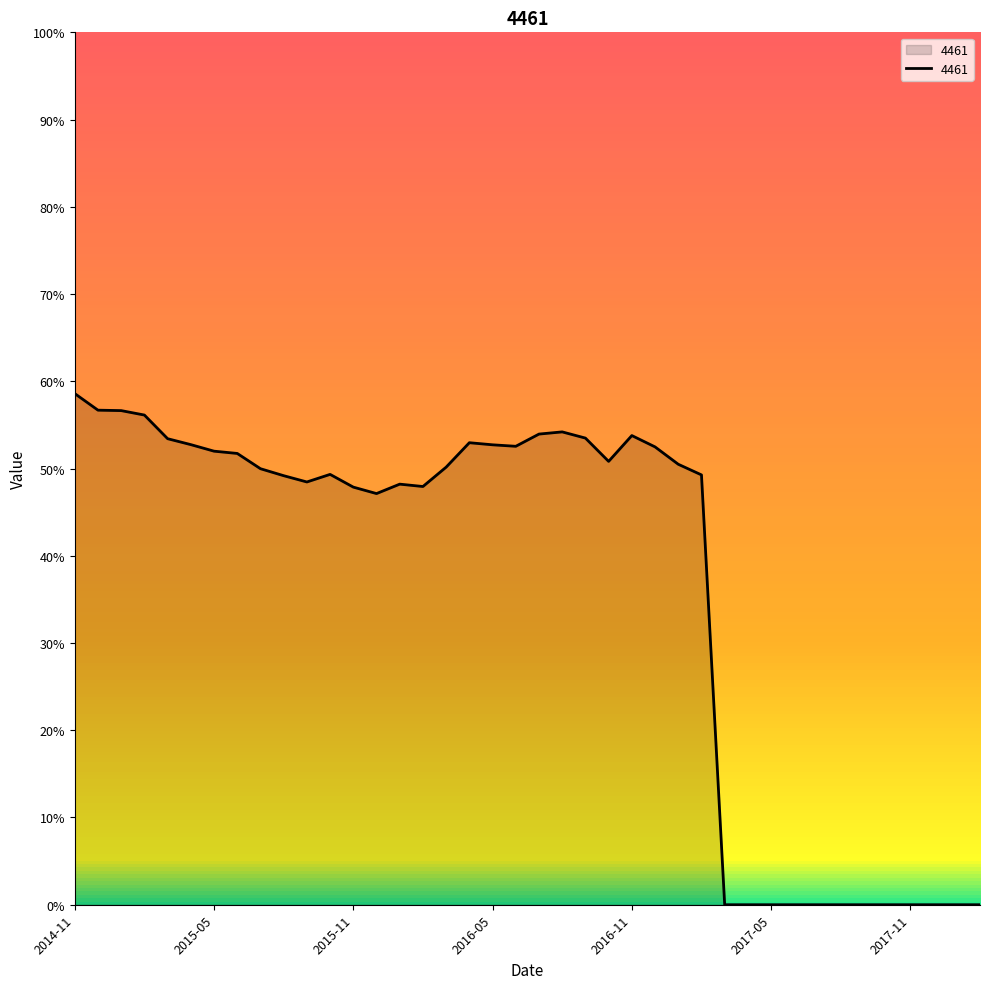

What is the greatest value displayed?

58.6